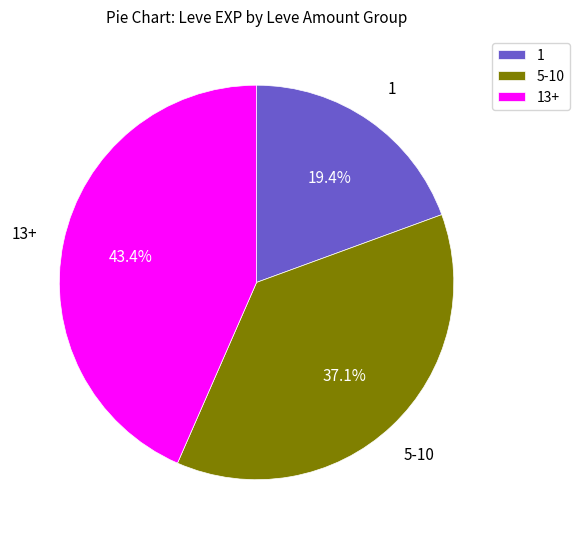

Count the number of slices in the pie.

3